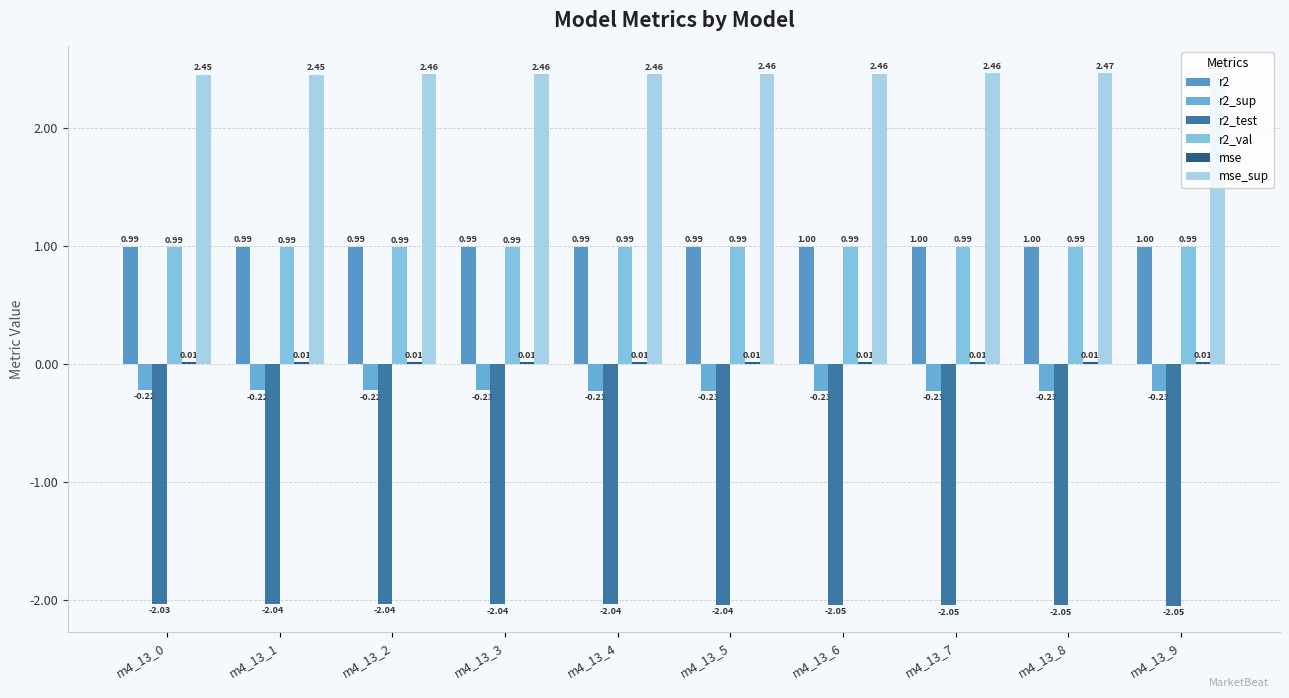

Does the chart contain stacked bars?

No